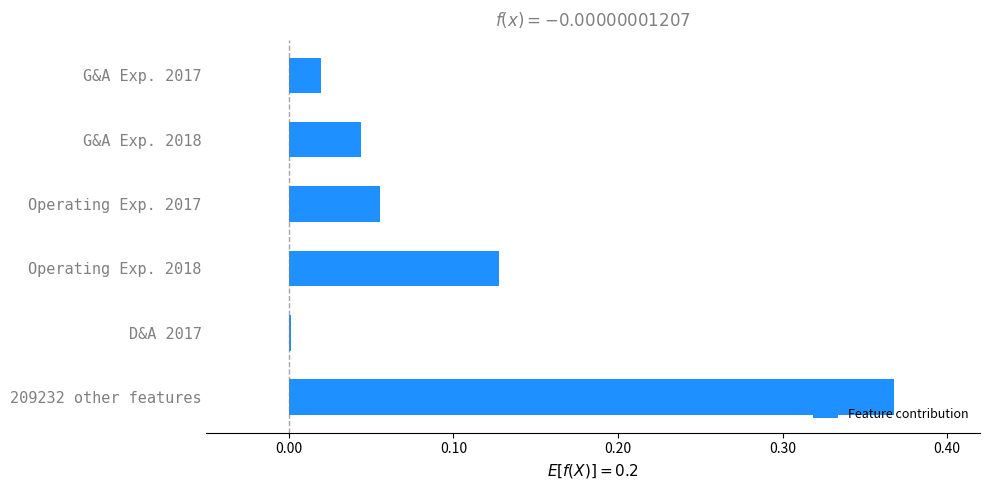

What is the sum of all values?

0.6